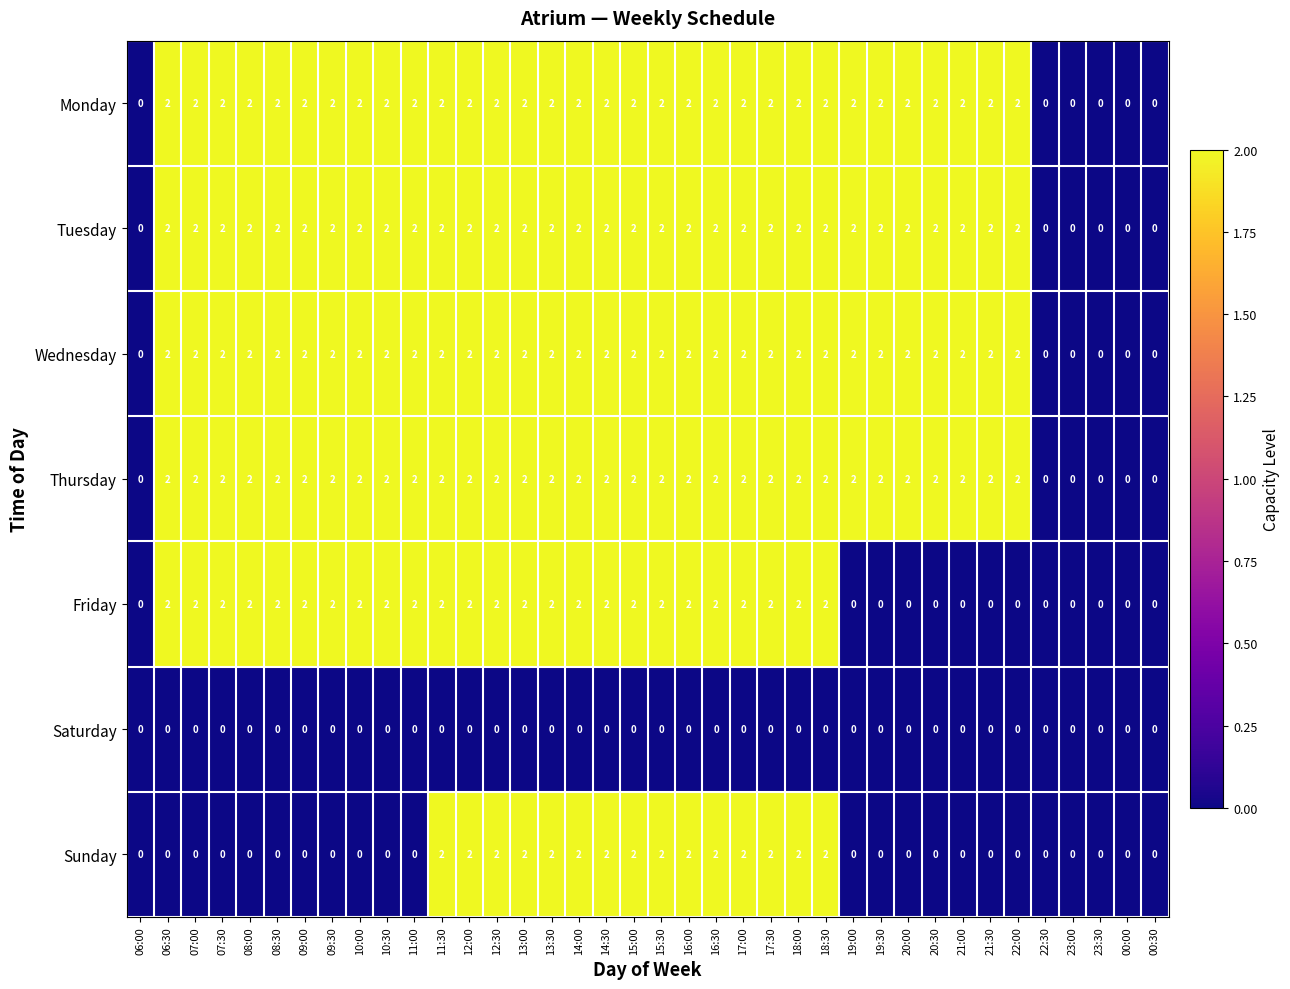

What is the total value across all series at 17:00?

12